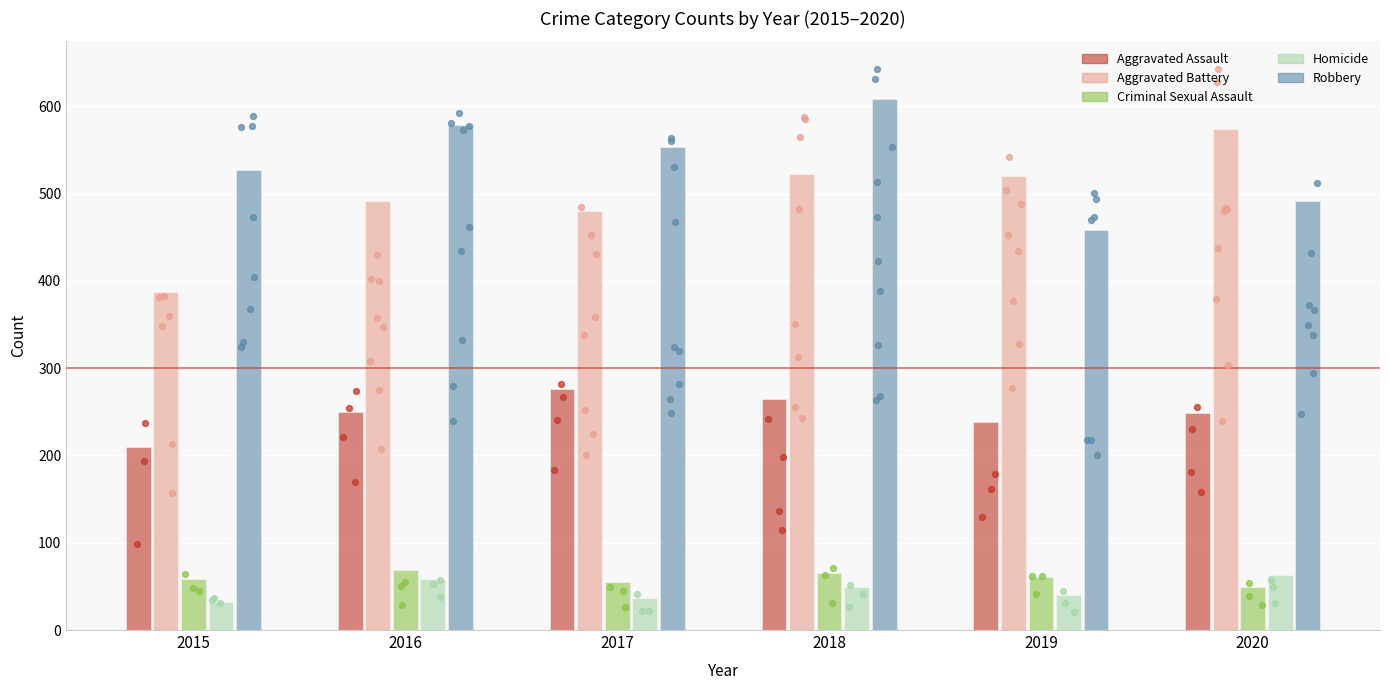

Which series has the largest total across all categories?

Robbery